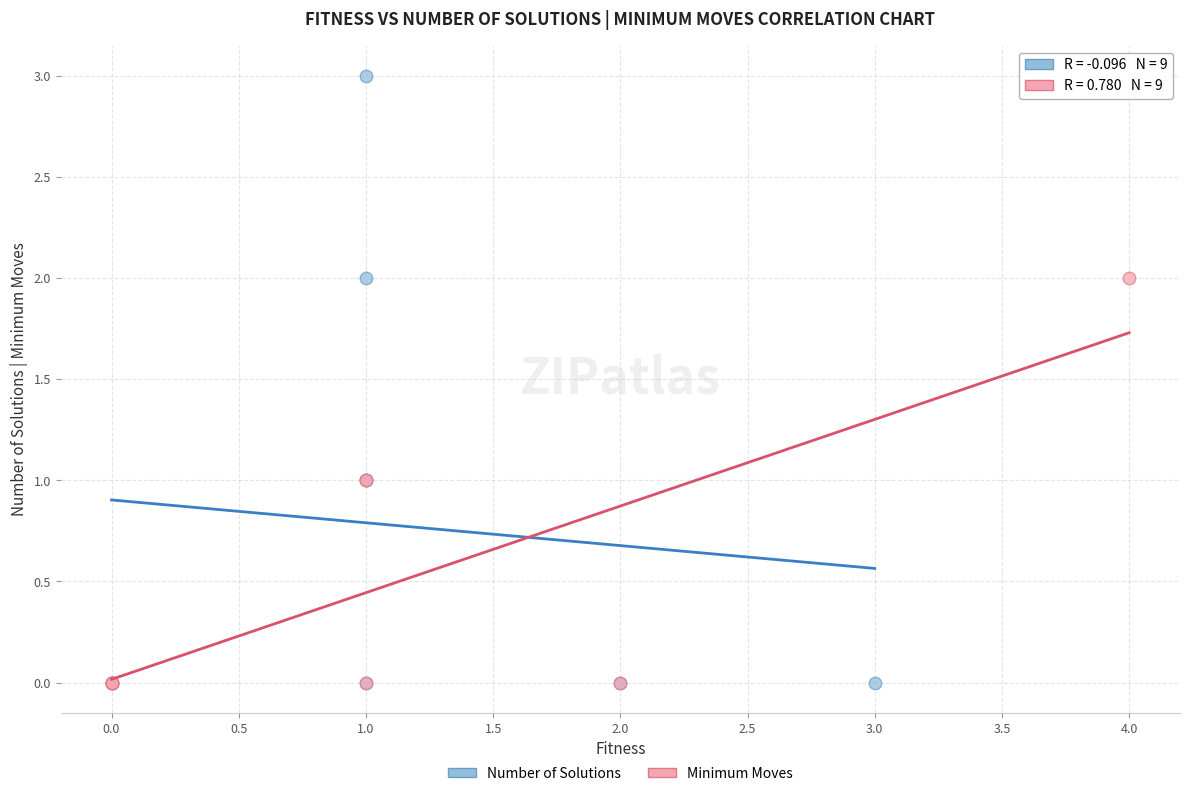

Which series reaches the maximum Y coordinate?

Number of Solutions